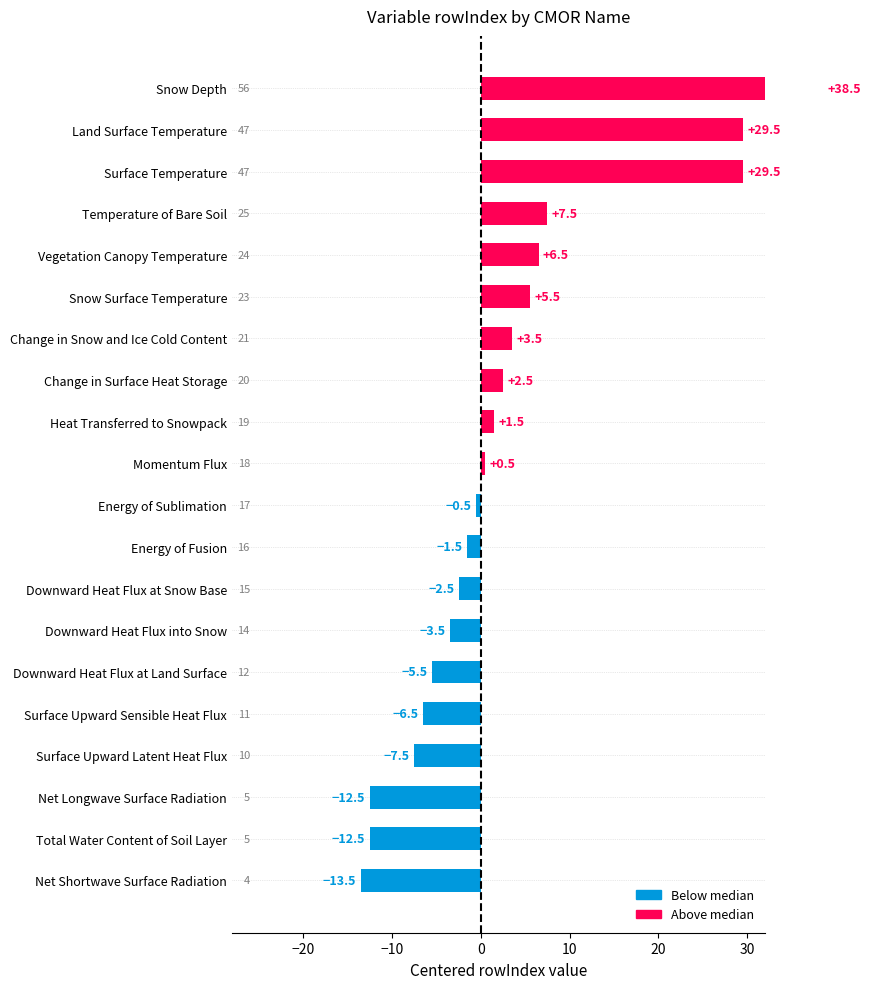

What is the sum of all values?

59.0